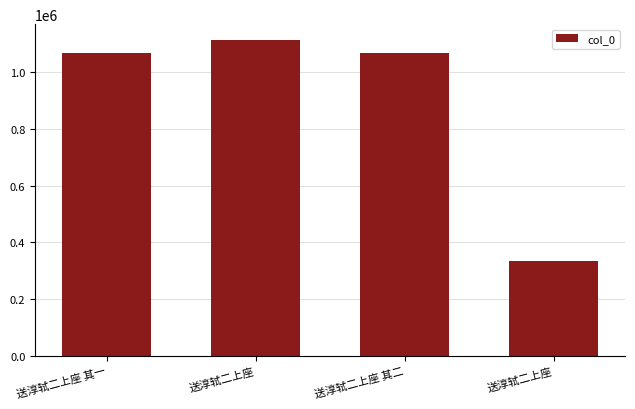

How many series are shown in this chart?

1